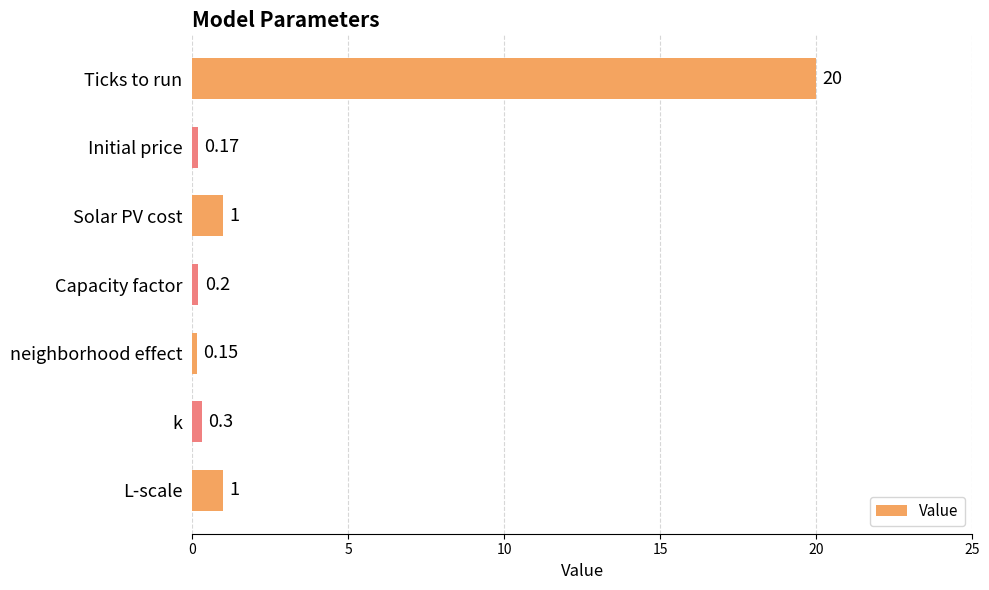

Between Ticks to run and L-scale, which is larger?

Ticks to run